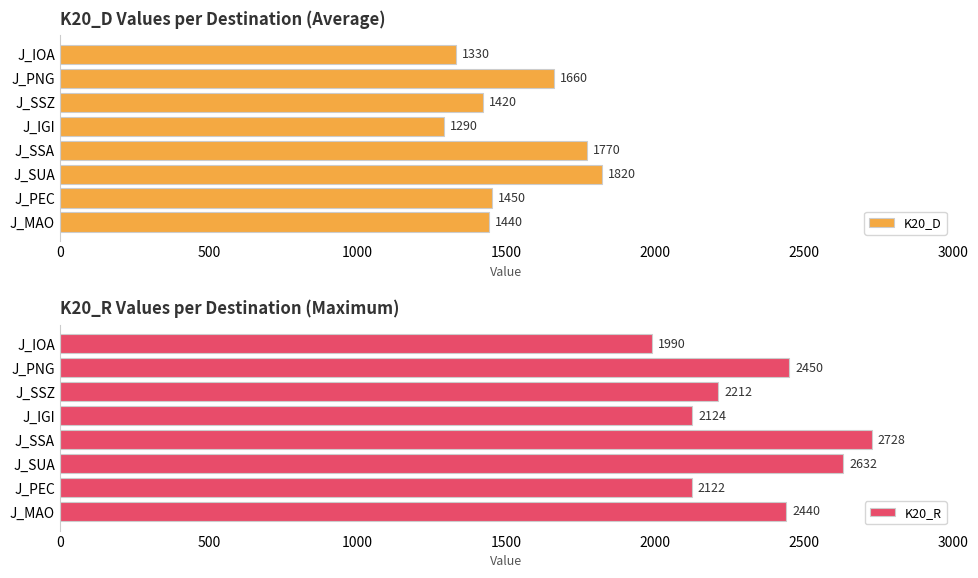

The value of K20_D at J_MAO is 293. True or false?

False